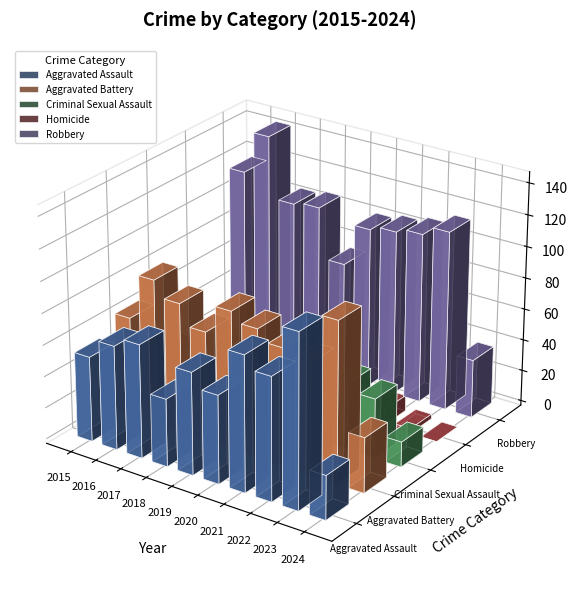

What is the value of the Aggravated Battery bar at the 7th from the left?

75